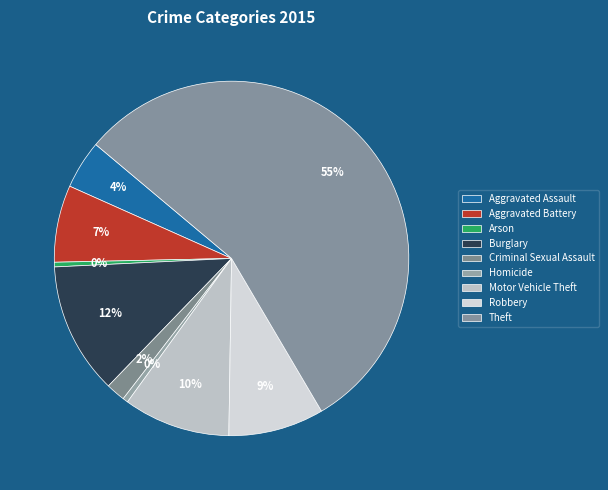

Which has a higher value, Homicide or Burglary?

Burglary